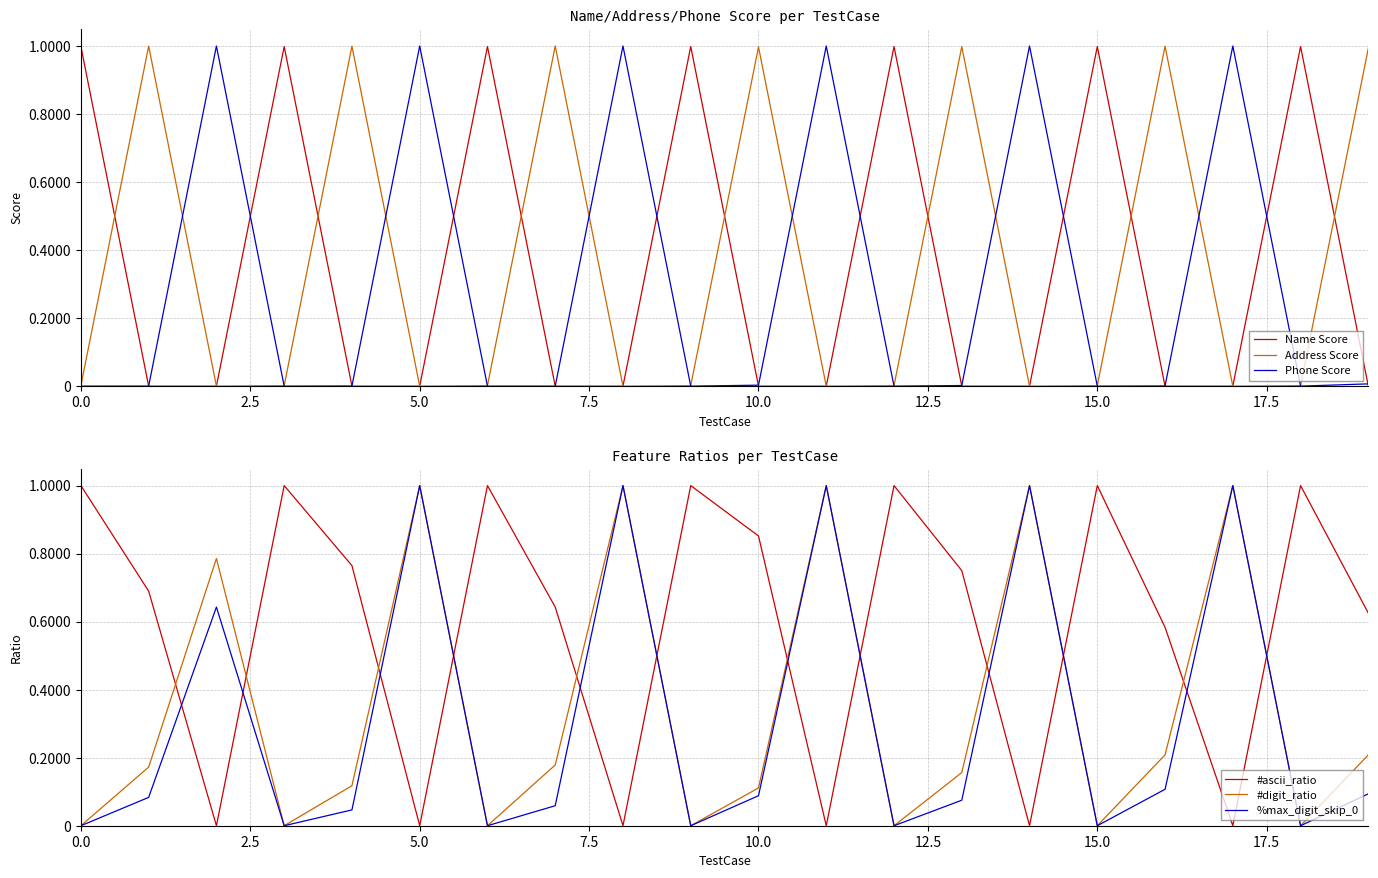

After their last crossing, which series has the higher values: Name Score or Phone Score?

Phone Score